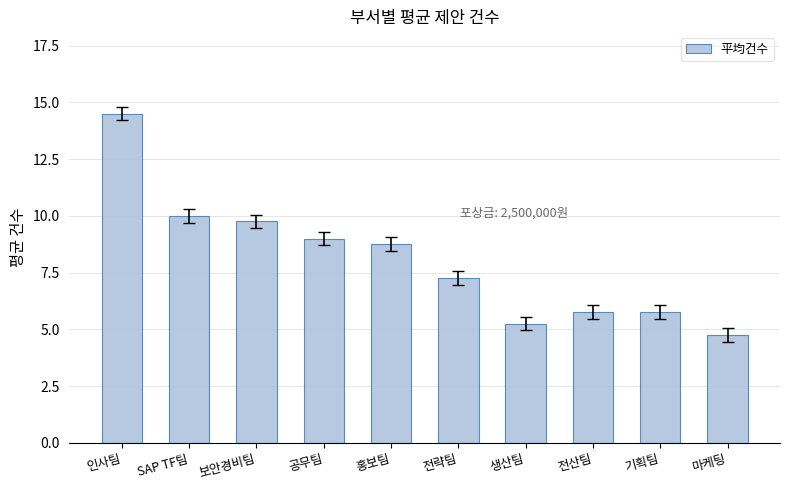

What position from the right is 마케팅?

1